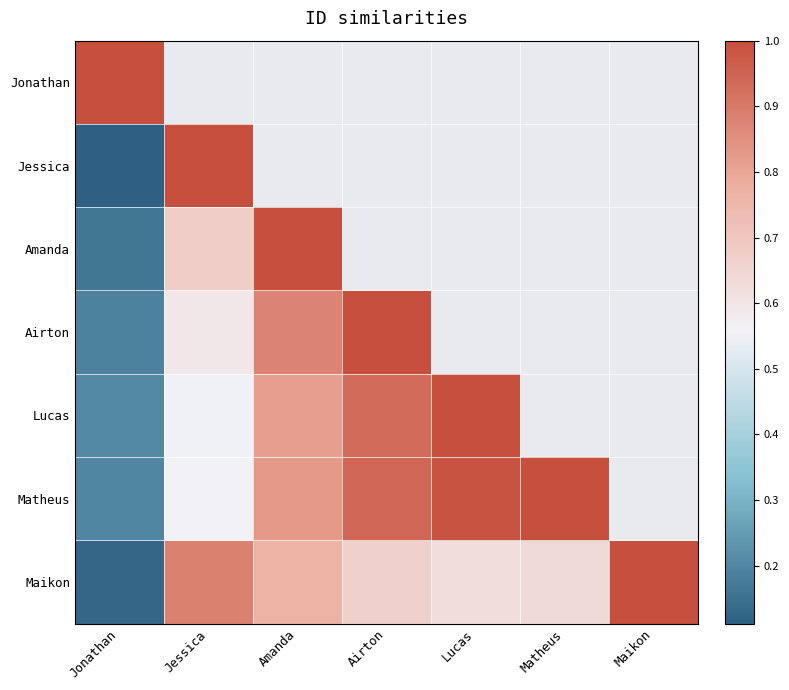

How many values in the Matheus series exceed 0?

6